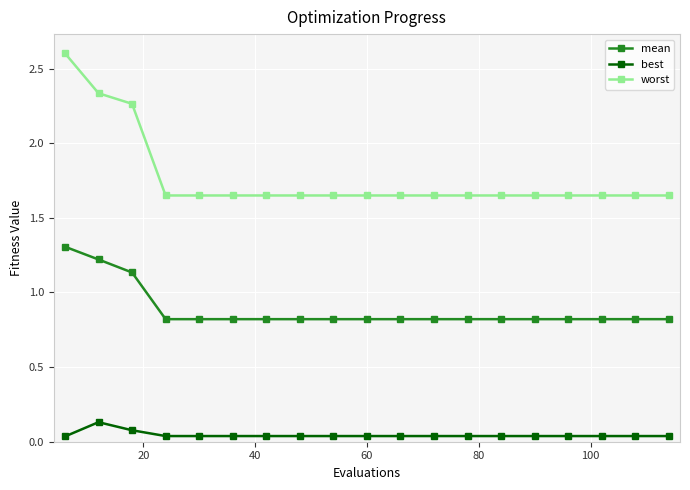

At how many categories does at least one series exceed 0?

19